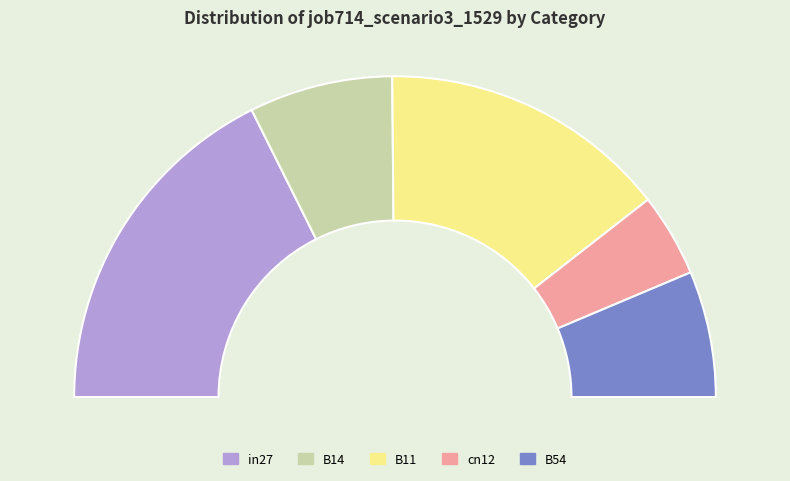

The in27 slice represents 35% of the pie. True or false?

True